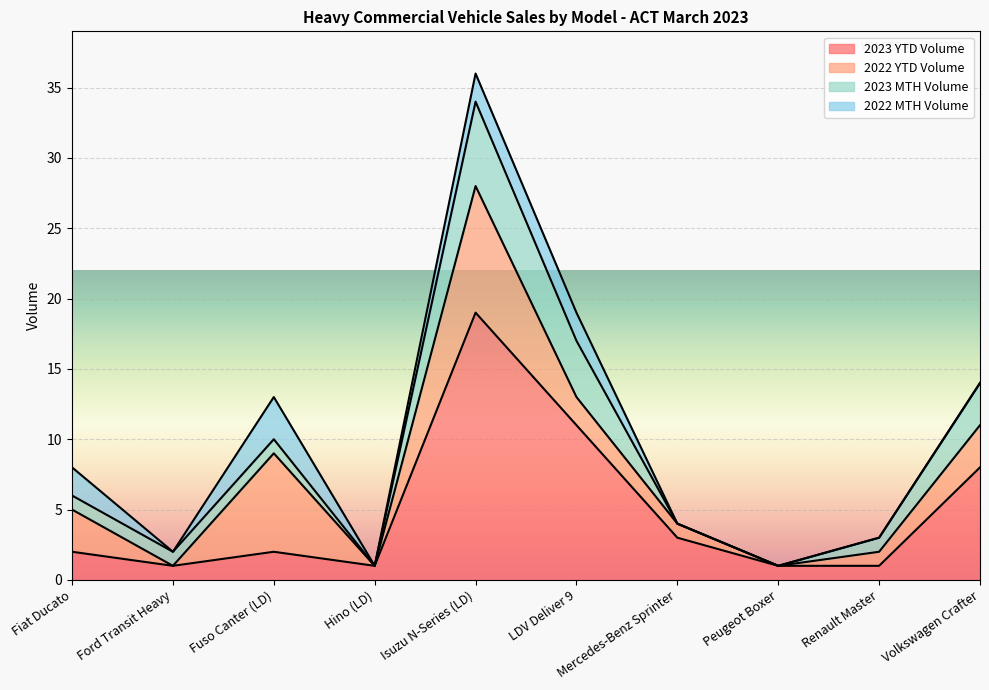

At which category does 2023 YTD Volume reach its first local valley?

Ford Transit Heavy